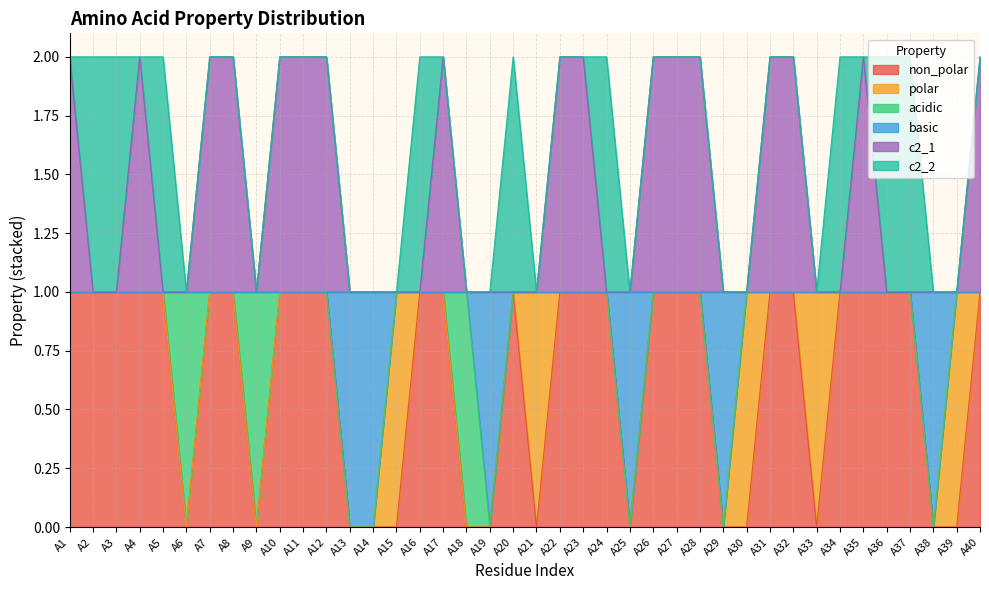

Does the chart display data point markers on the line(s)?

No